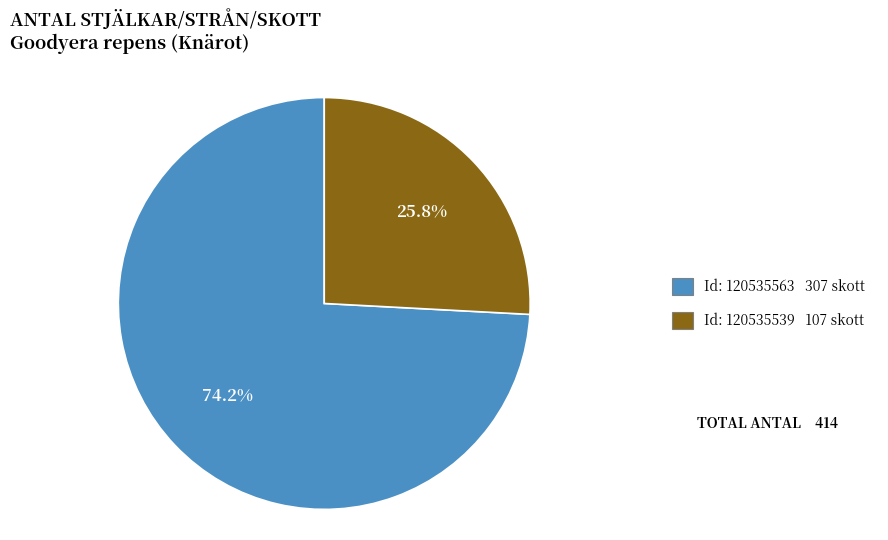

Is there a majority slice in this chart?

Yes